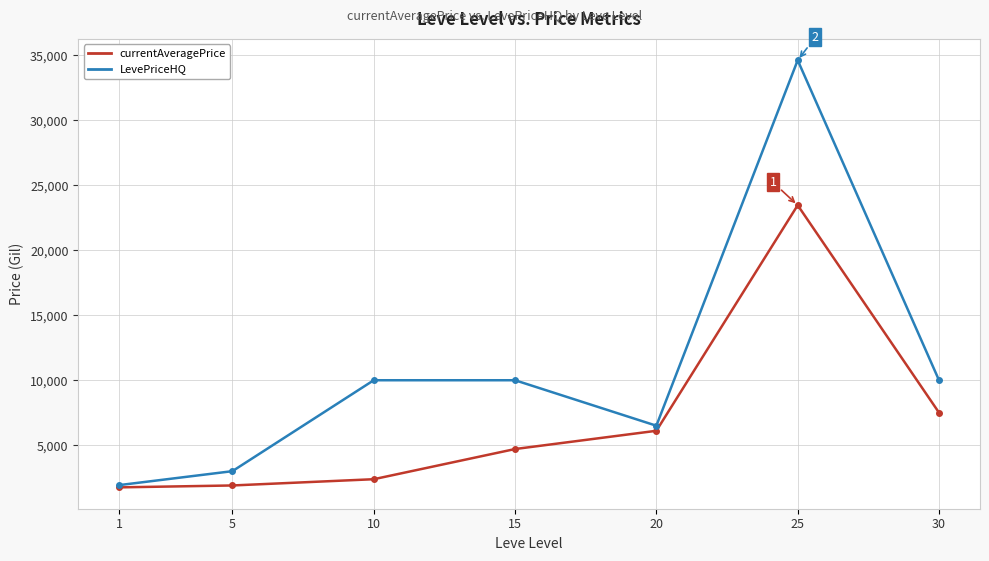

In currentAveragePrice, how many points are higher than both neighbors (excluding endpoints)?

1